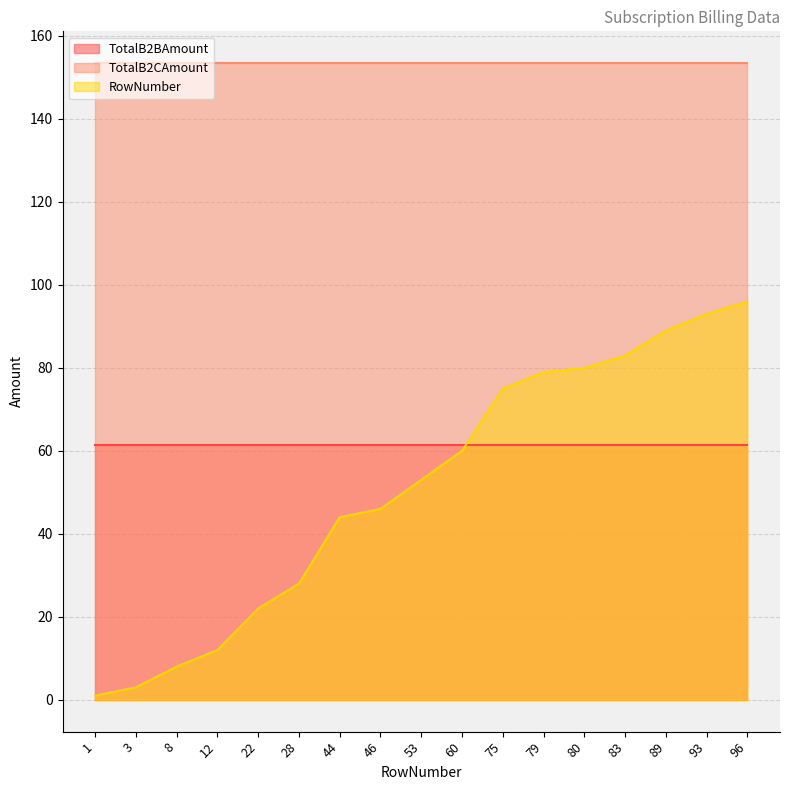

Reading right to left, what are all the values shown in this chart?

TotalB2BAmount: 61.4	61.4	61.4	61.4	61.4	61.4	61.4	61.4	61.4	61.4	61.4	61.4	61.4	61.4	61.4	61.4	61.4
TotalB2CAmount: 153.4	153.4	153.4	153.4	153.4	153.4	153.4	153.4	153.4	153.4	153.4	153.4	153.4	153.4	153.4	153.4	153.4
RowNumber: 96.0	93.0	89.0	83.0	80.0	79.0	75.0	60.0	53.0	46.0	44.0	28.0	22.0	12.0	8.0	3.0	1.0